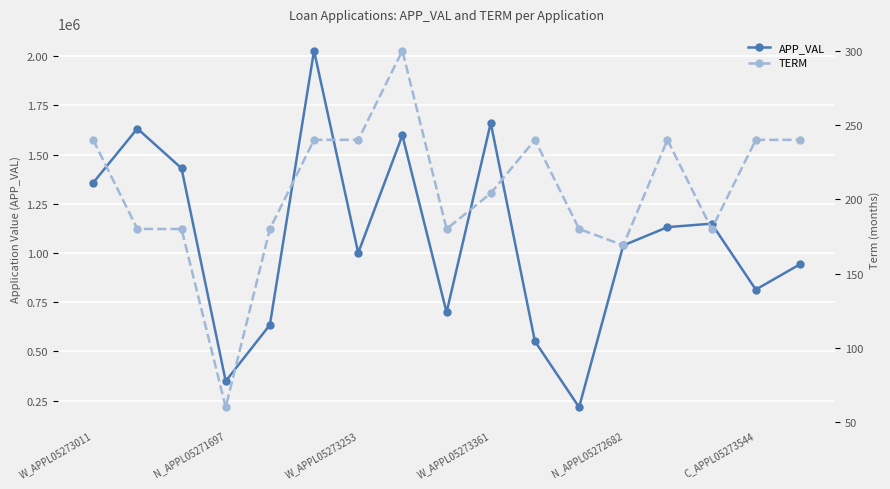

True or false: APP_VAL has more than 1 interior local peaks.

True